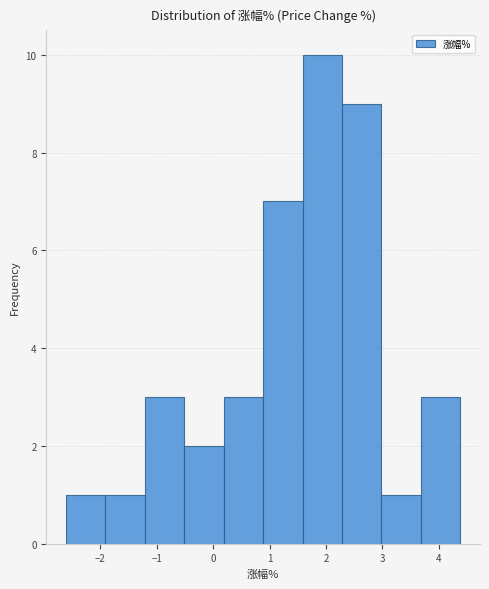

What is the height of the bar covering 3.0 to 3.7 on the x-axis? Neither the bar edges nor the heights are printed on the chart, so give them approximately, as read against the axes.

1